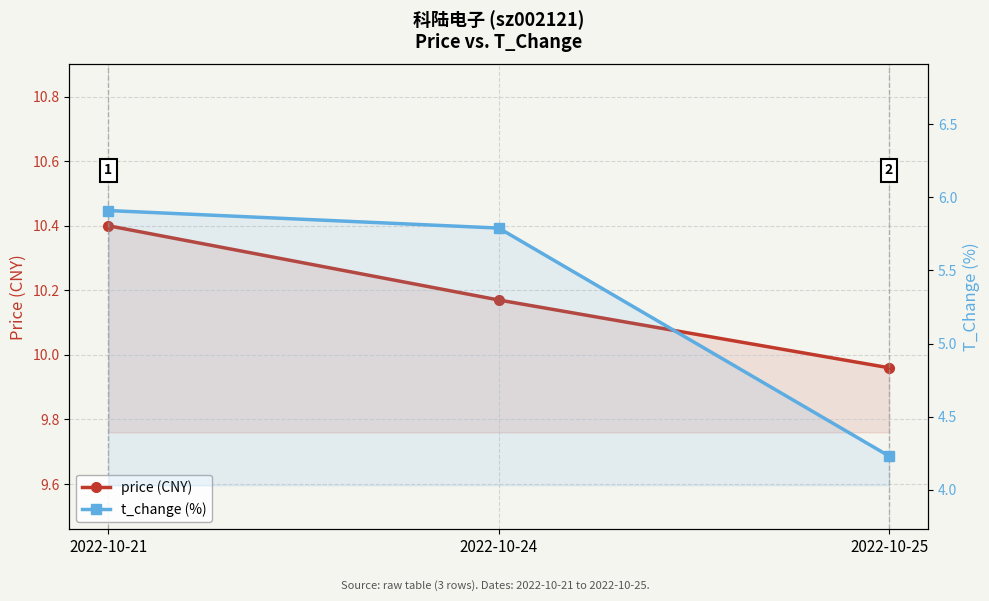

At how many categories does at least one series exceed 8?

3